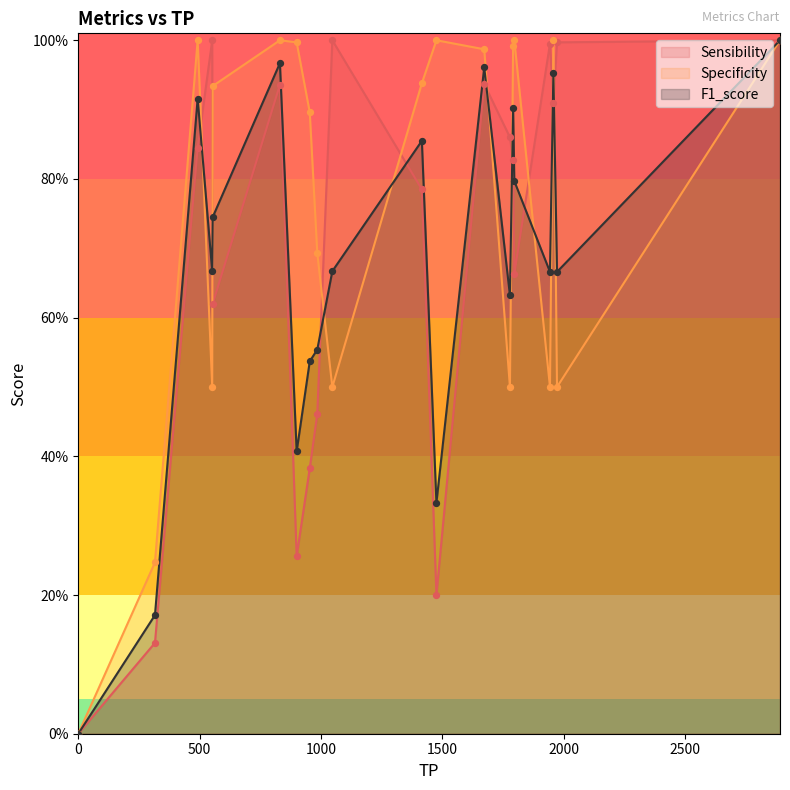

Which series has the largest total across all categories?

Specificity